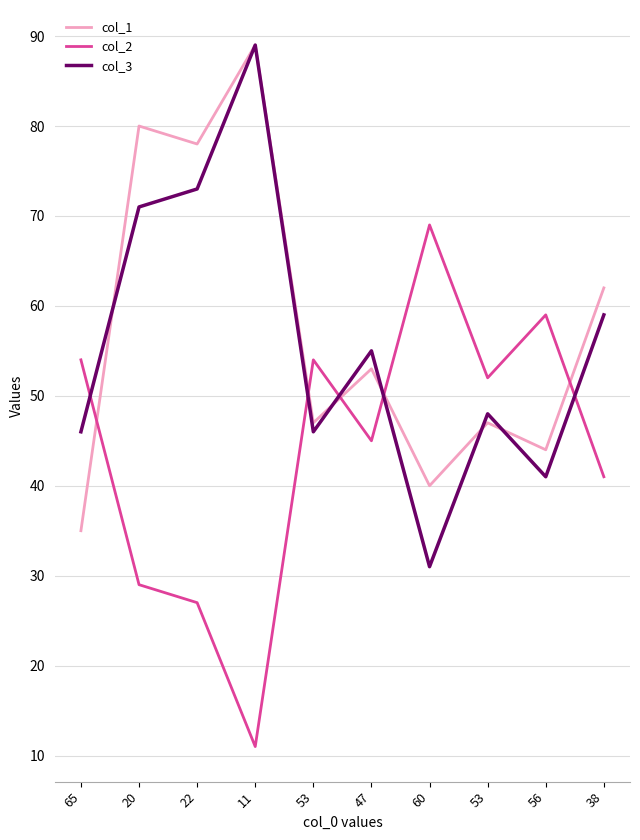

What are all the series names shown in the legend?

col_1, col_2, col_3